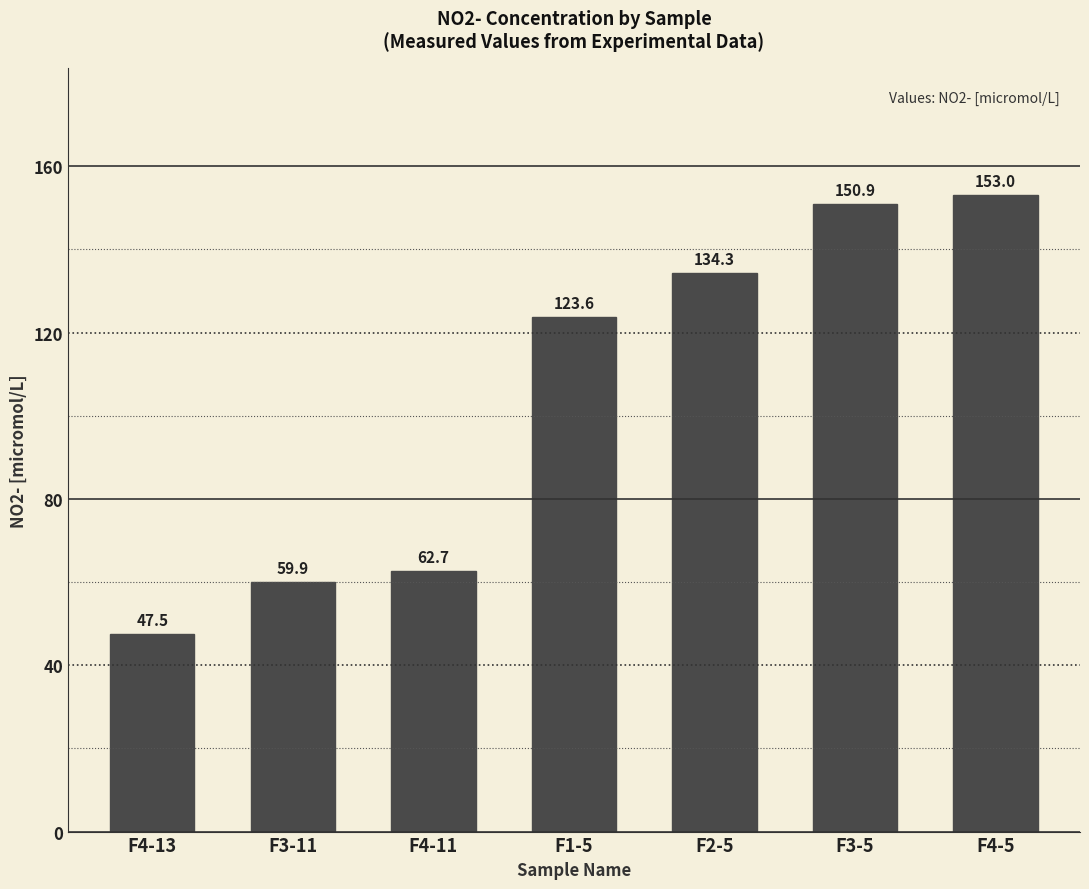

Which label corresponds to the largest value in the chart?

F4-5